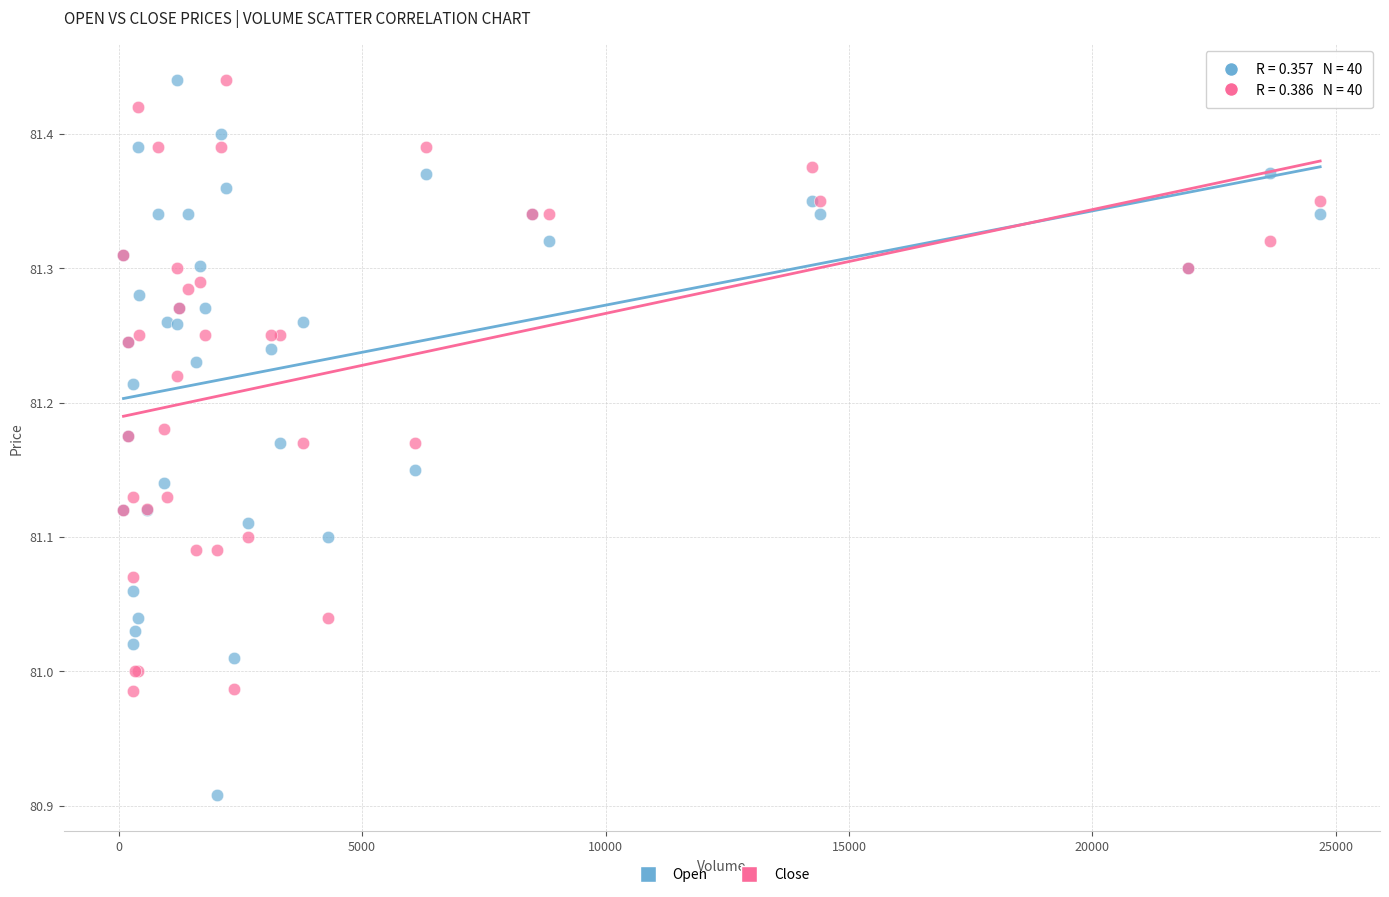

What are all the series names shown in the legend?

Open, Close